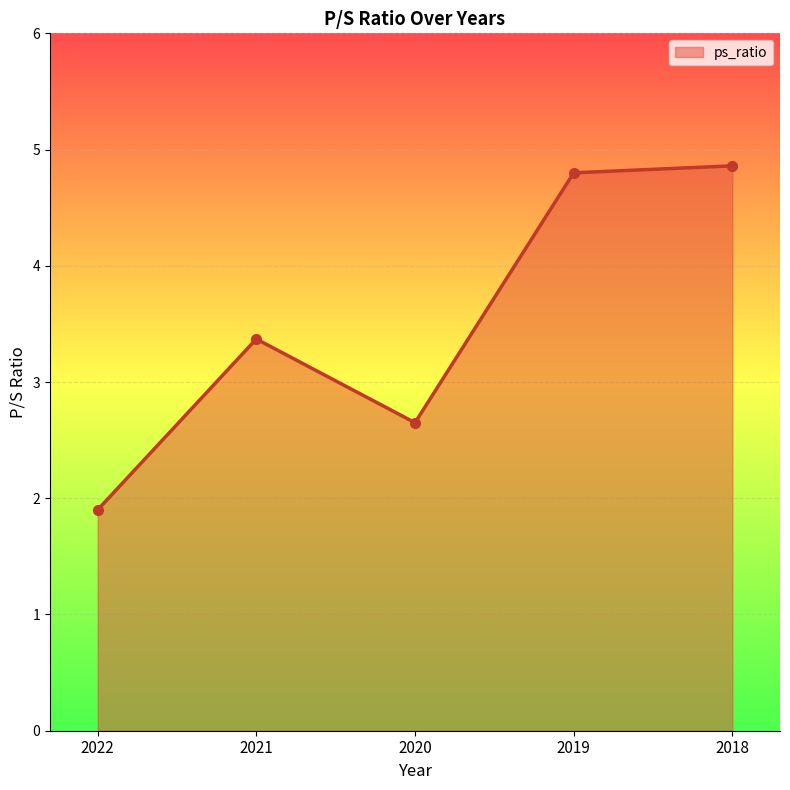

Rank the categories by value from highest to lowest.

2018, 2019, 2021, 2020, 2022